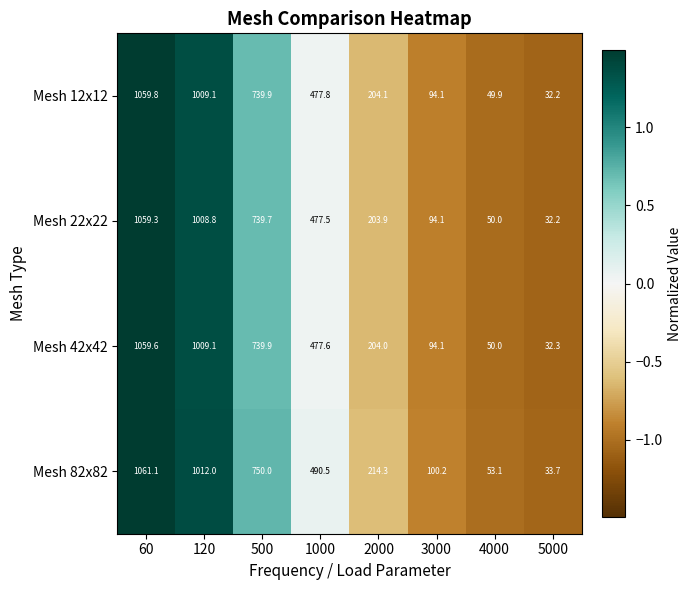

Is it true that Mesh 22x22 equals 740.1 at 1000?

False